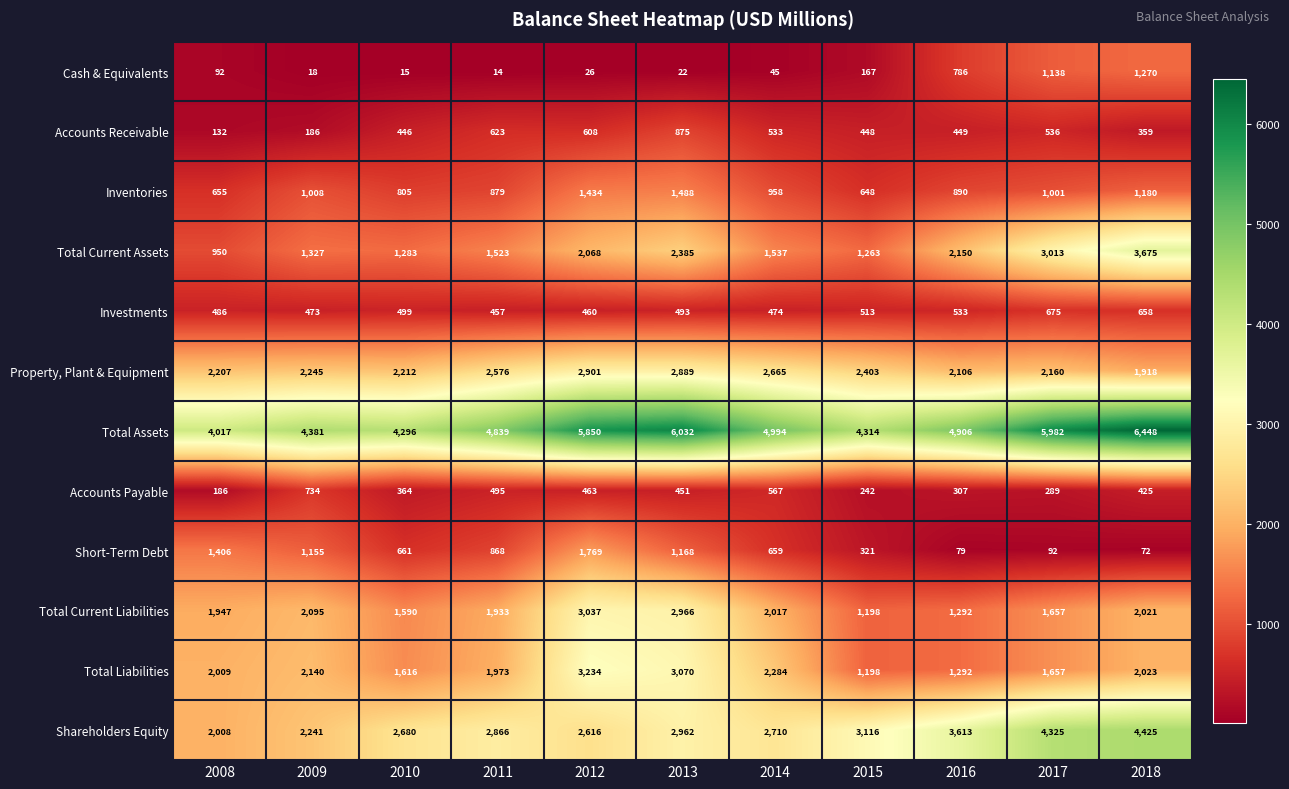

What is the average value of the Total Assets series?

5096